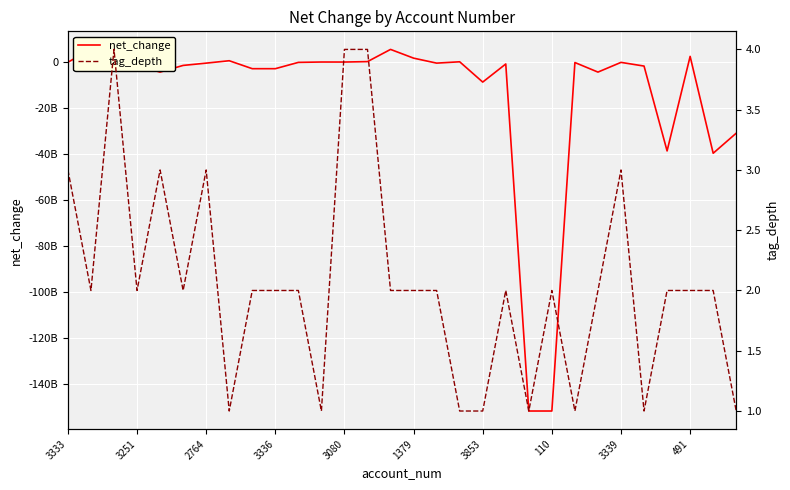

What is the difference between the second highest and minimum values in the net_change series?

157166000000